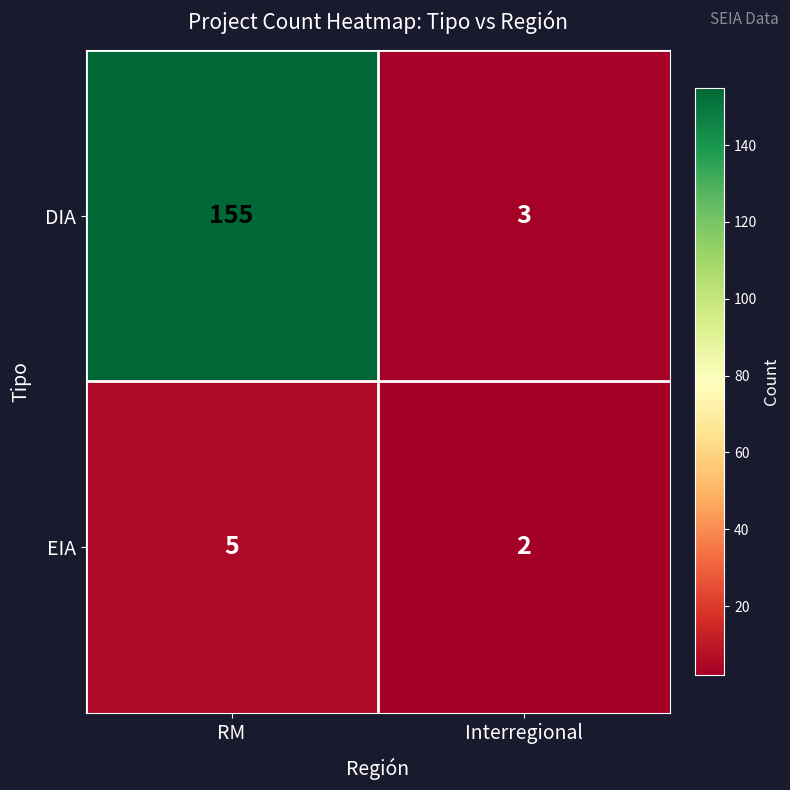

What is the minimum value shown in the chart?

2